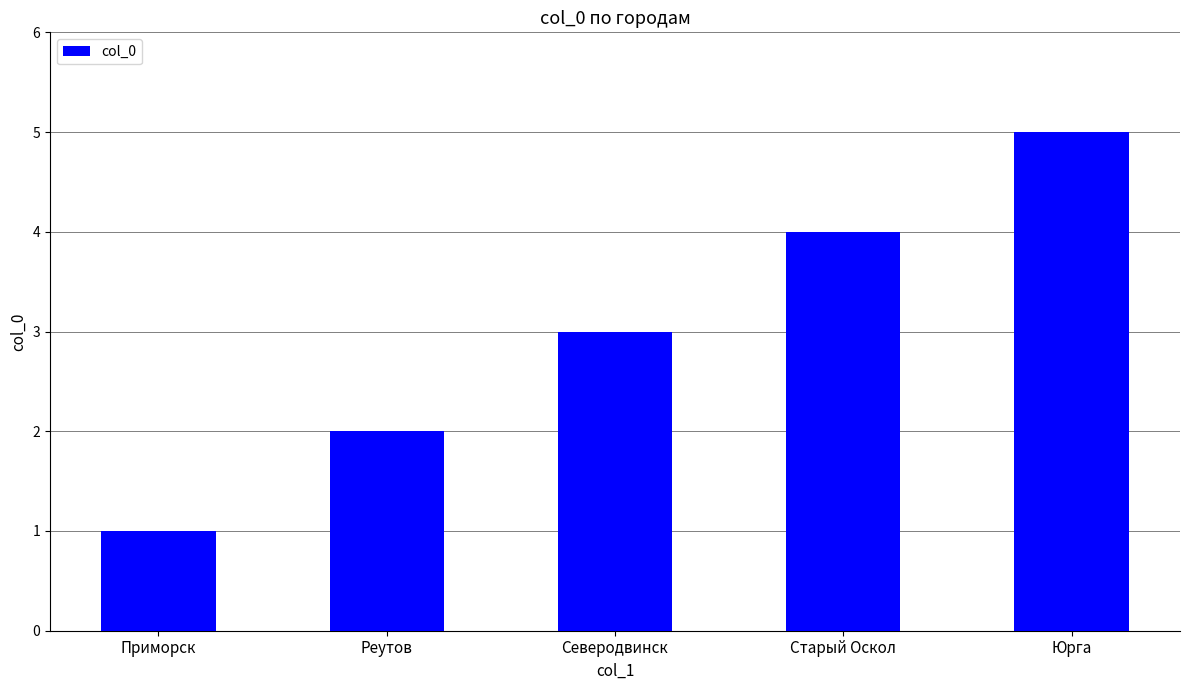

The value at Северодвинск is 1. True or false?

False